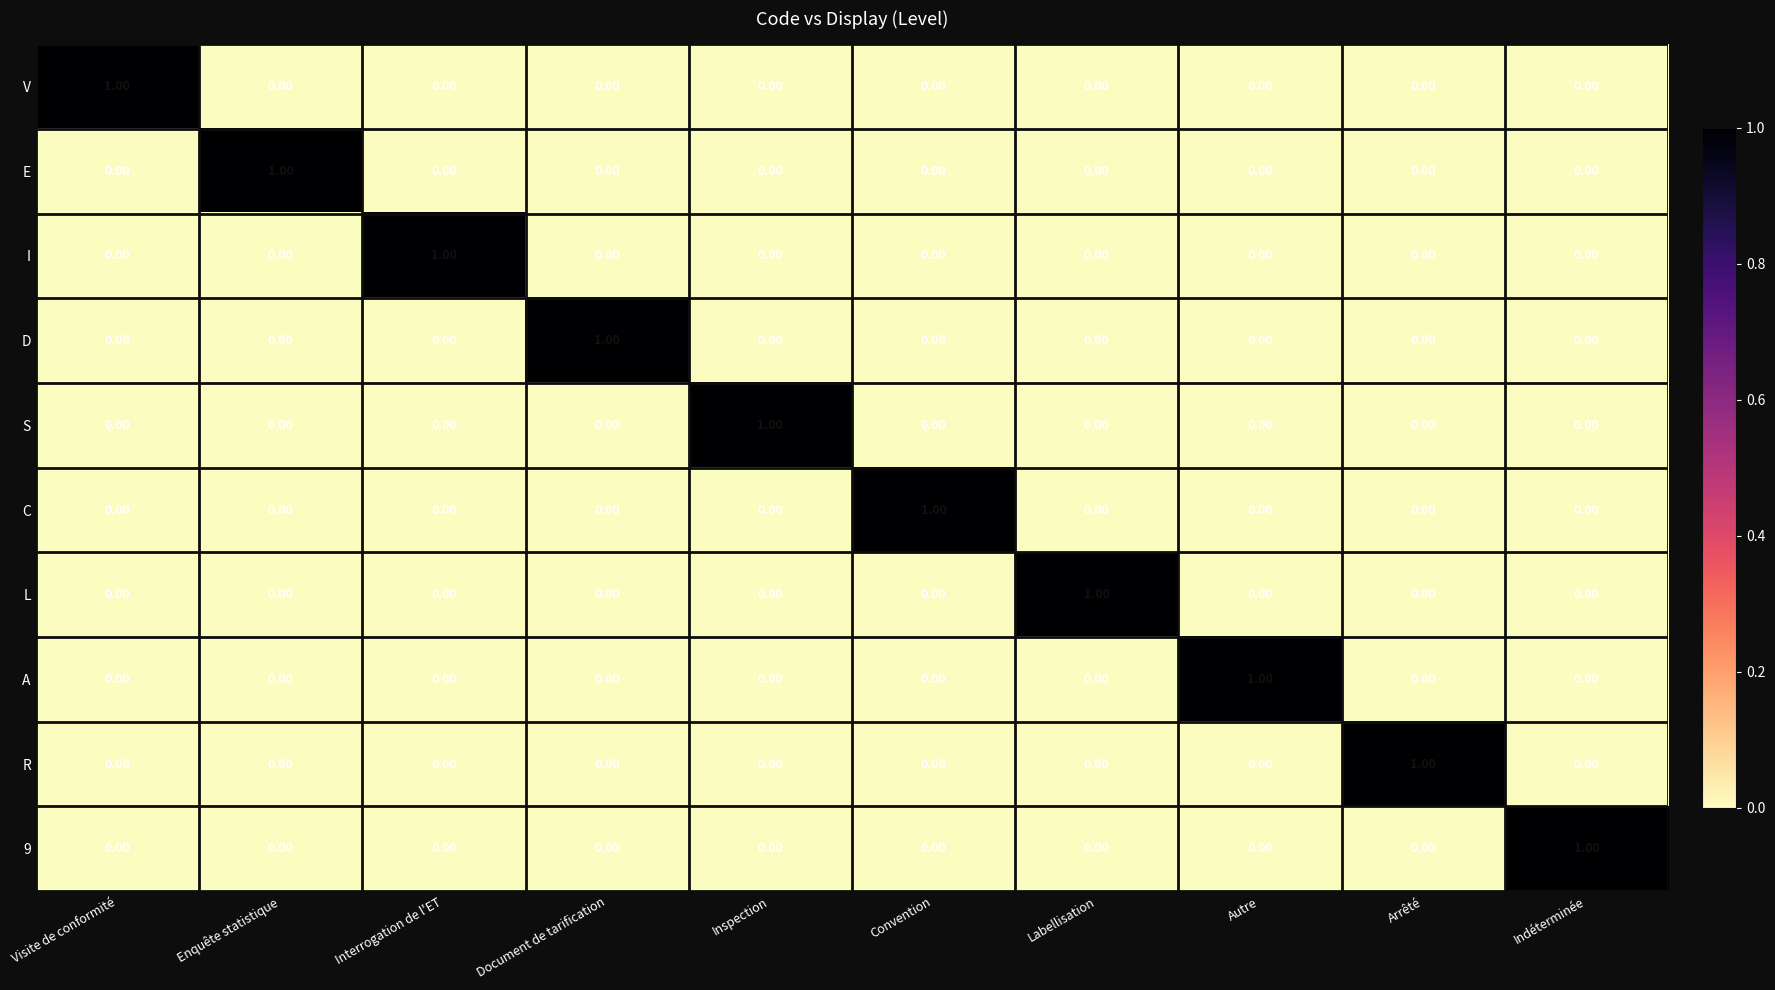

Which category has the highest value in the R series?

Arrêté